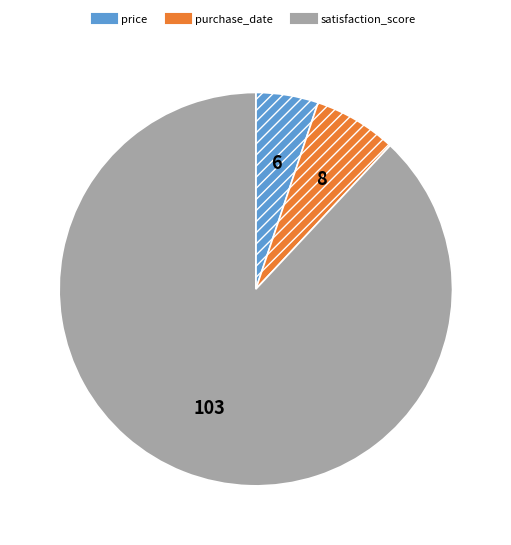

What is the ratio of the value at satisfaction_score to the value at purchase_date?

12.9